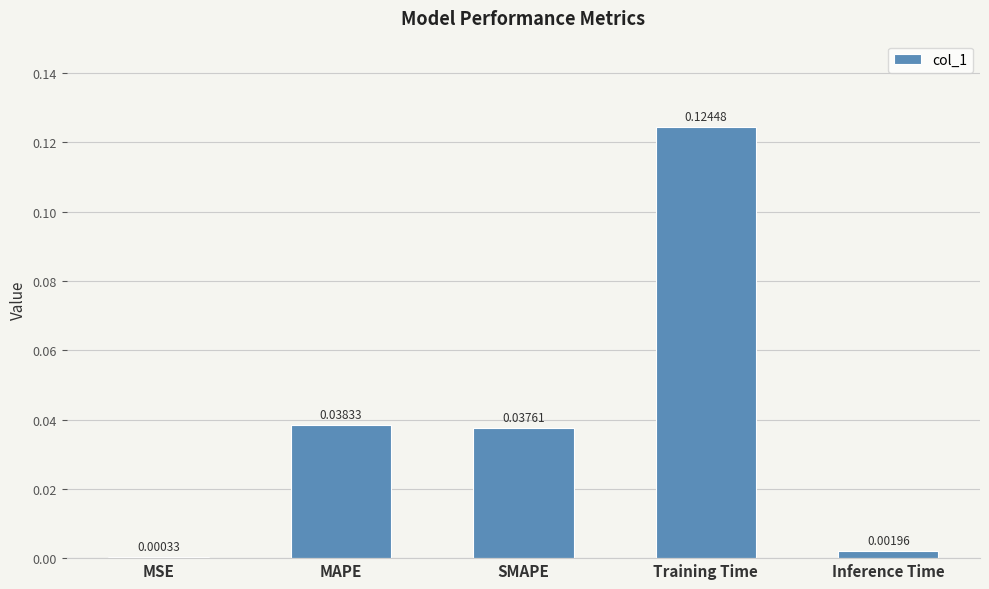

At which label is the value closest to 0?

MSE